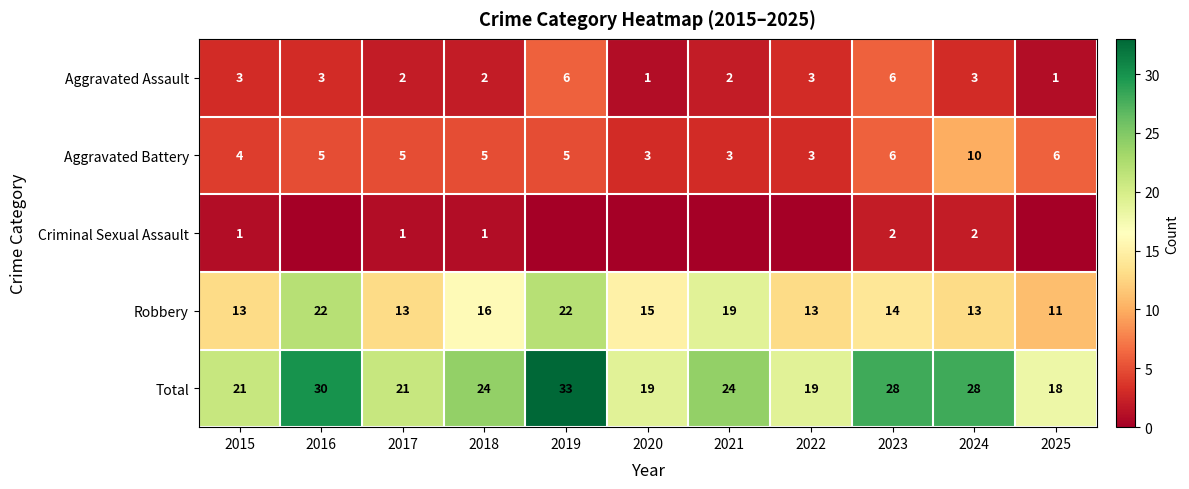

Is the value of Robbery at 2023 greater than the value of Aggravated Assault at 2017?

Yes